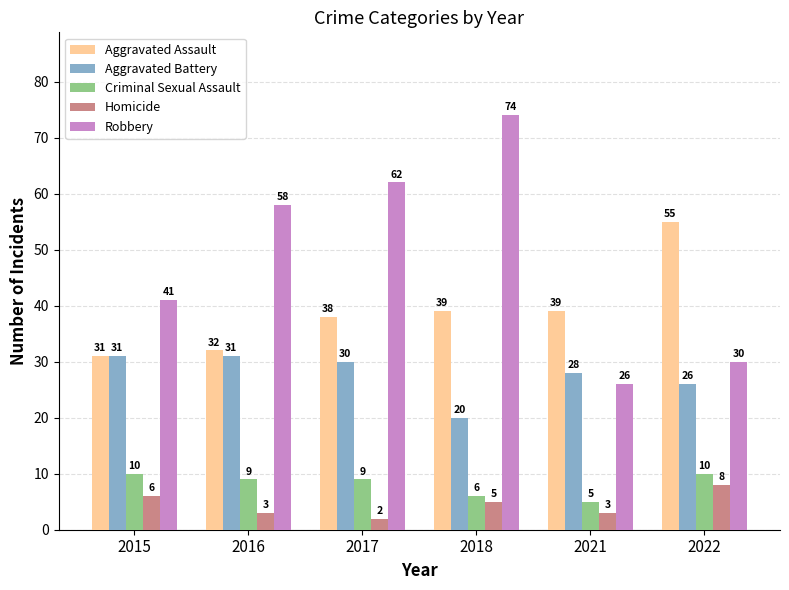

How many groups of bars are there?

6